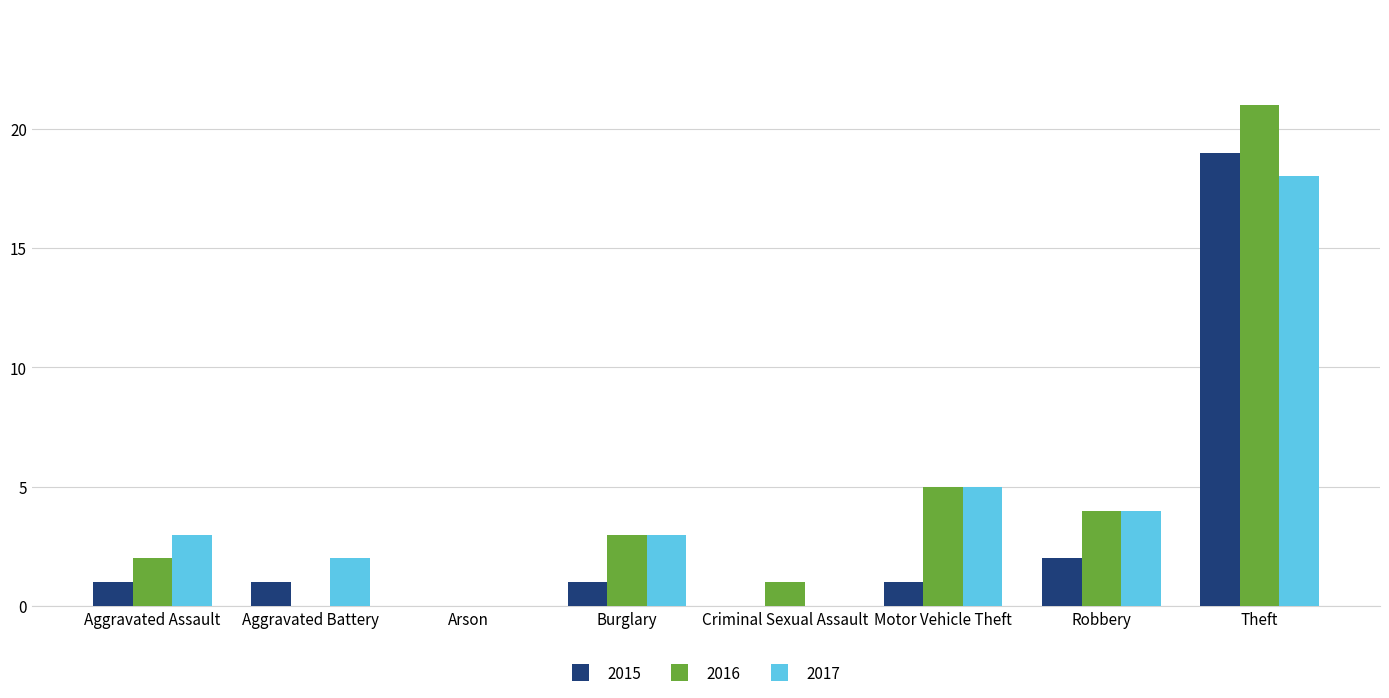

What is the sum of the 2015 values at Aggravated Battery and Criminal Sexual Assault?

1